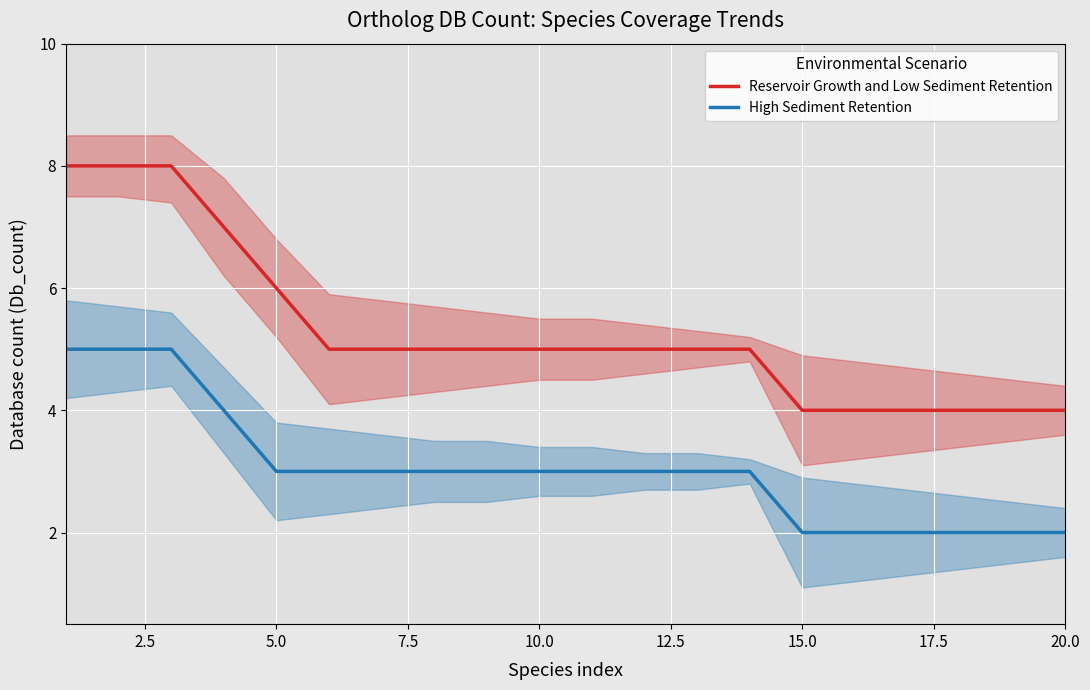

True or false: High Sediment Retention and Reservoir Growth and Low Sediment Retention intersect in this chart.

False